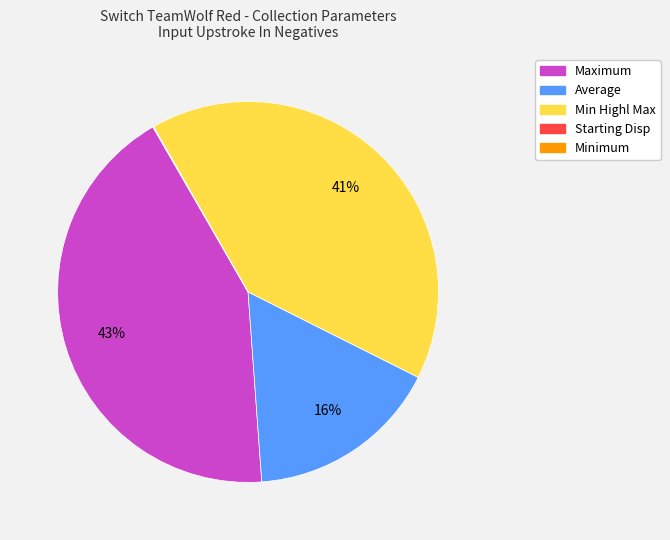

To the nearest percent, what is the average slice percentage?

20%